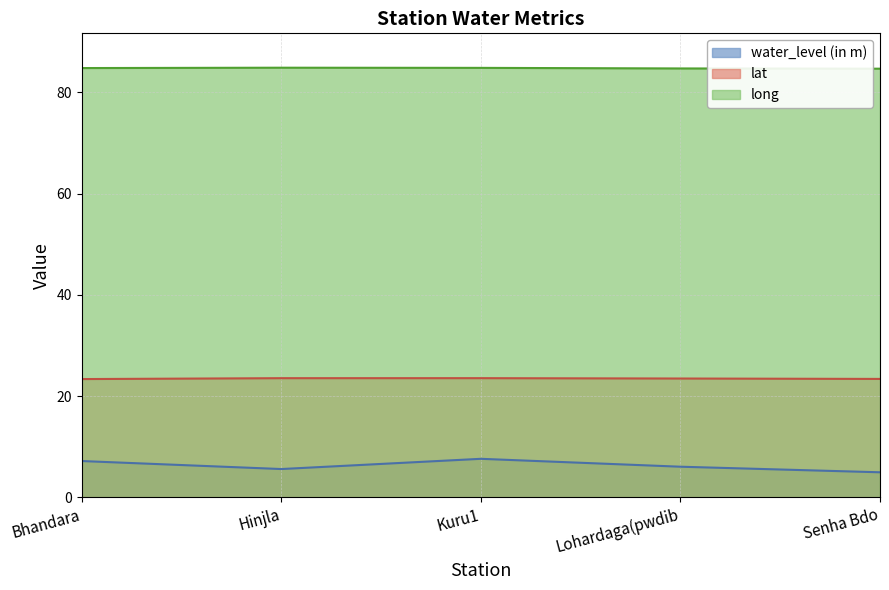

In water_level (in m), how many points are higher than both neighbors (excluding endpoints)?

1